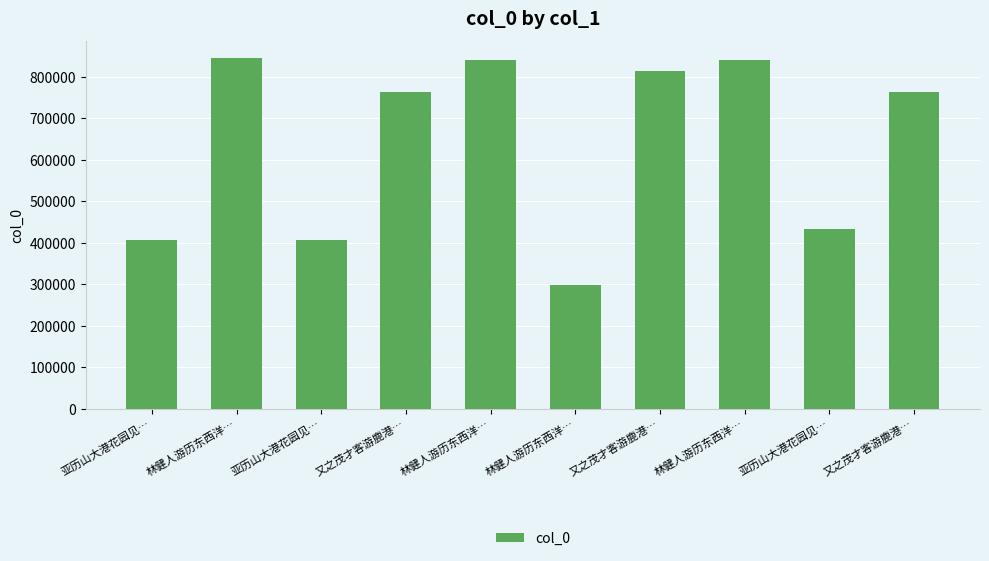

What is the maximum value shown in the chart?

843747